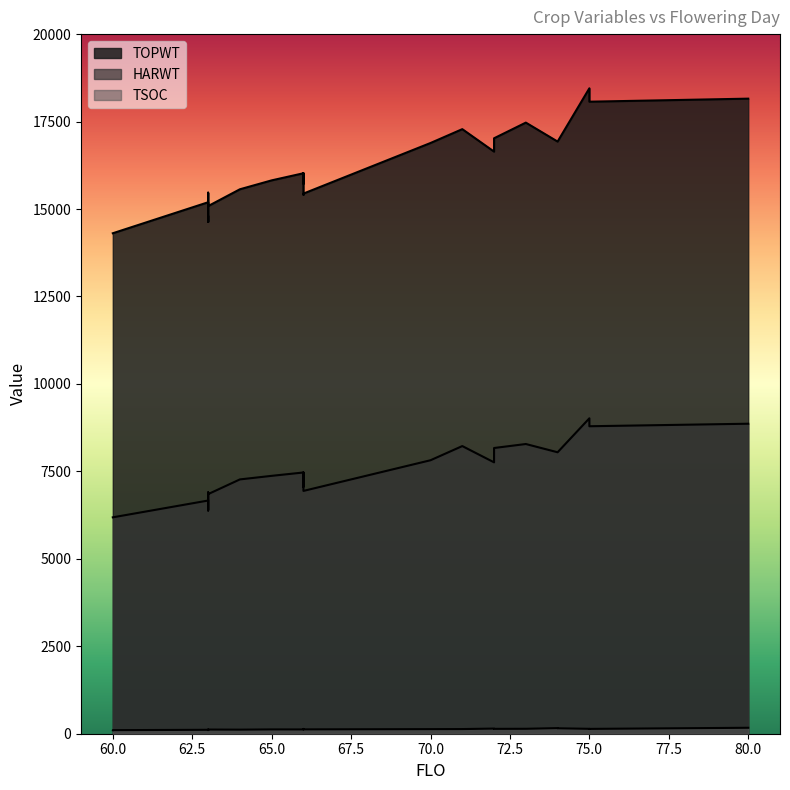

What is the lowest value of the TOPWT series?

14307